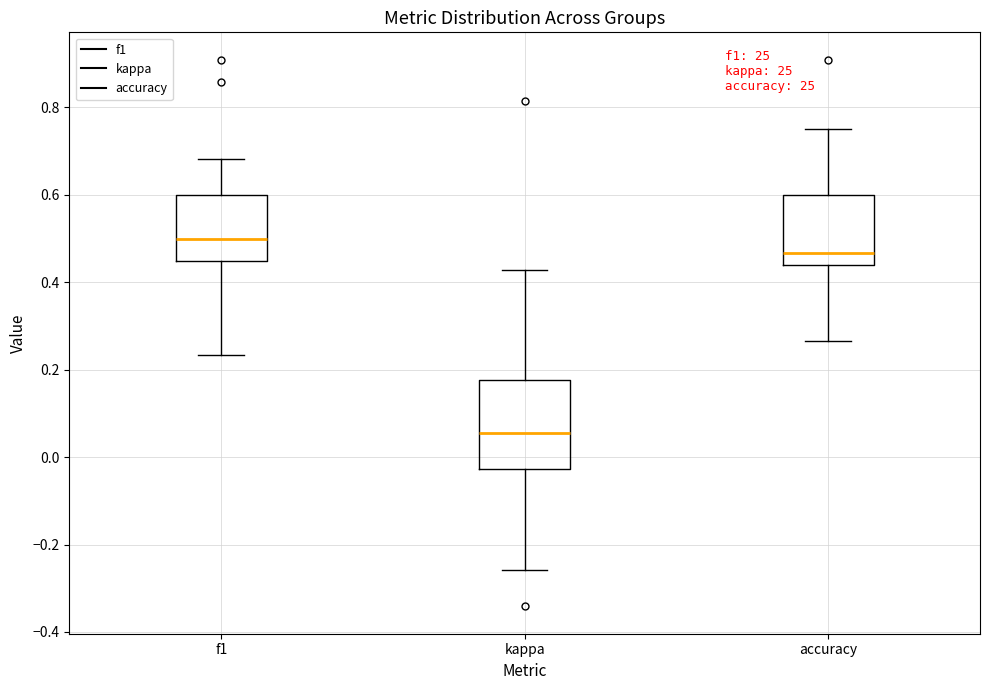

Where does the lower whisker of the box for kappa end on the y-axis? The values are not printed on the chart, so give them approximately, as read against the axis.

-0.26